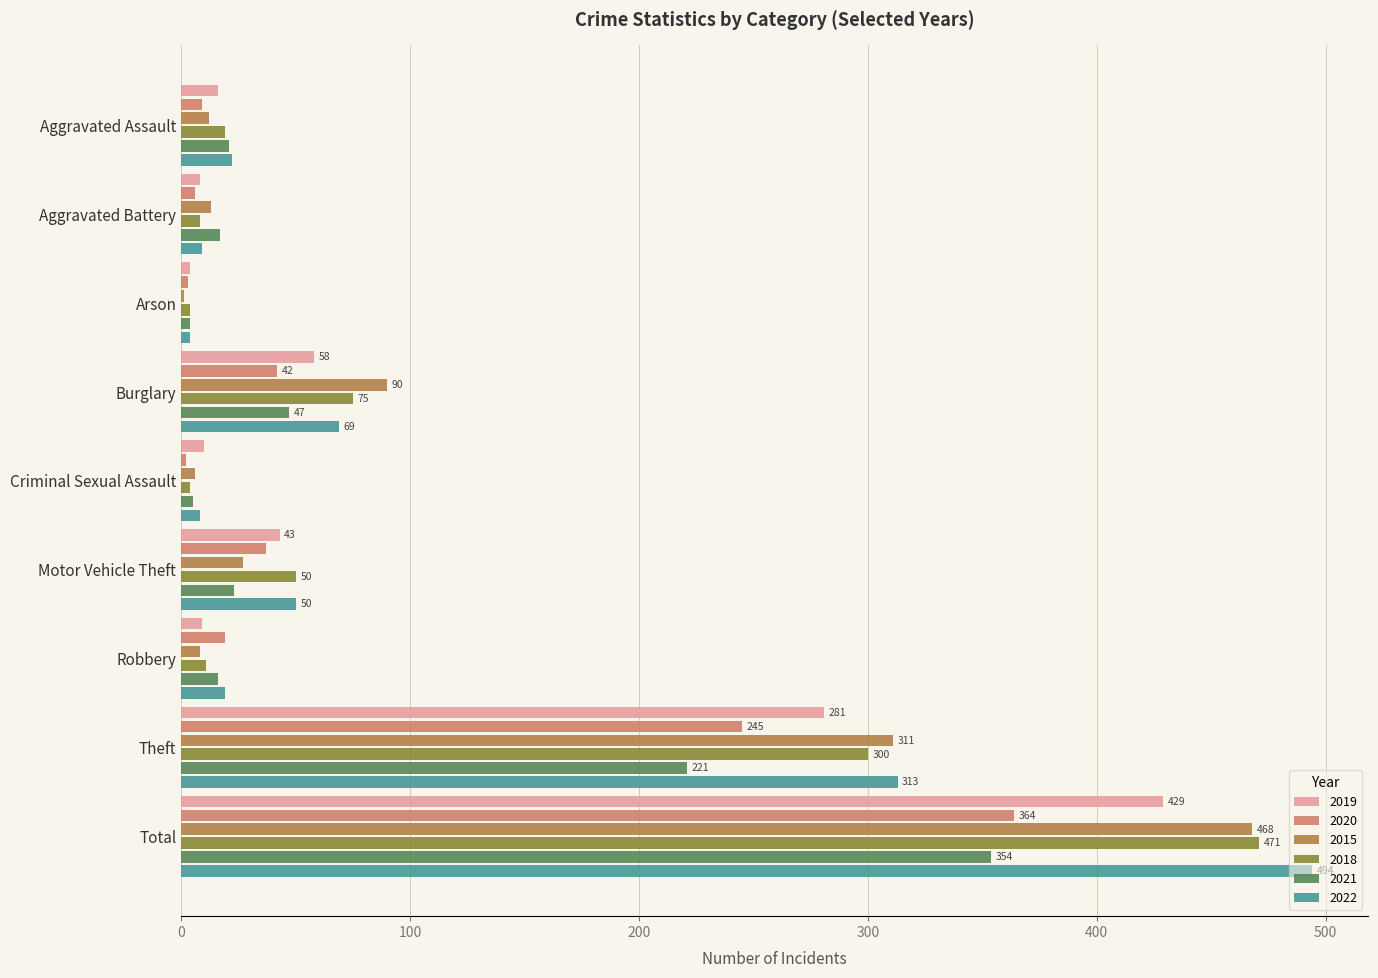

Where is 2020 nearest to the value 183?

Theft